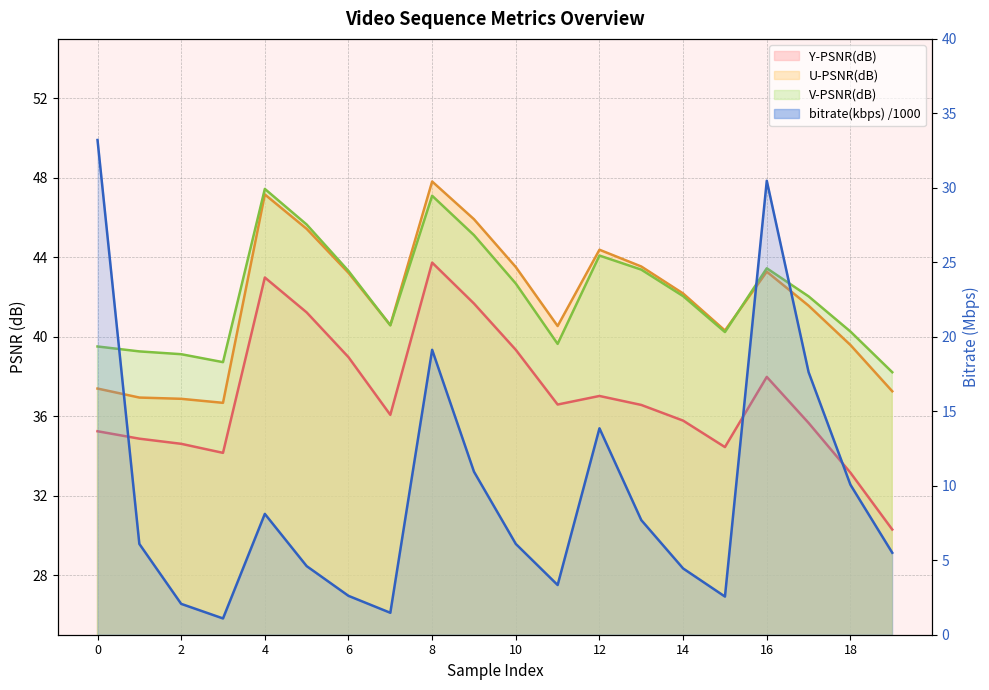

At how many categories does at least one series exceed 20?

20